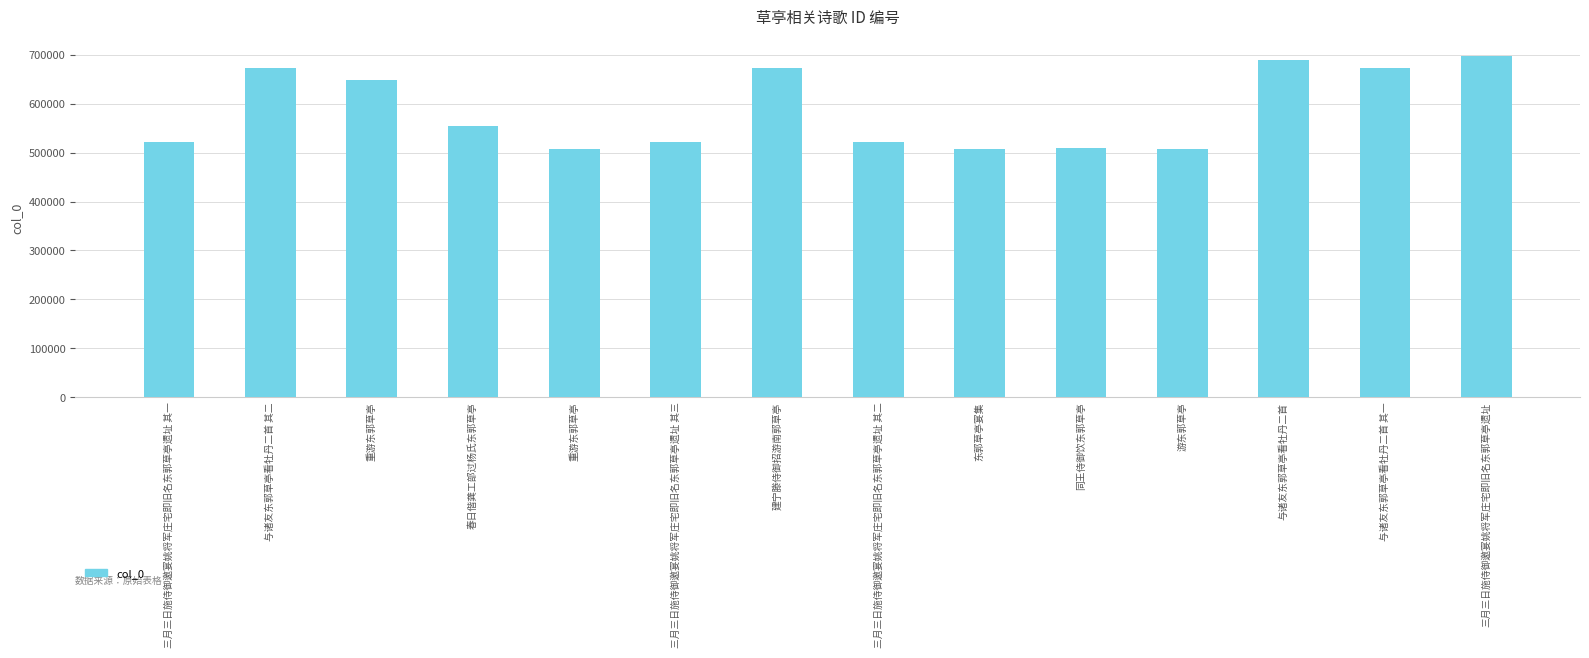

What is the change in value from 春日偕龚工部过杨氏东郭草亭 to 三月三日施侍御邀宴姚将军庄宅即旧名东郭草亭遗址 其二?

-34007